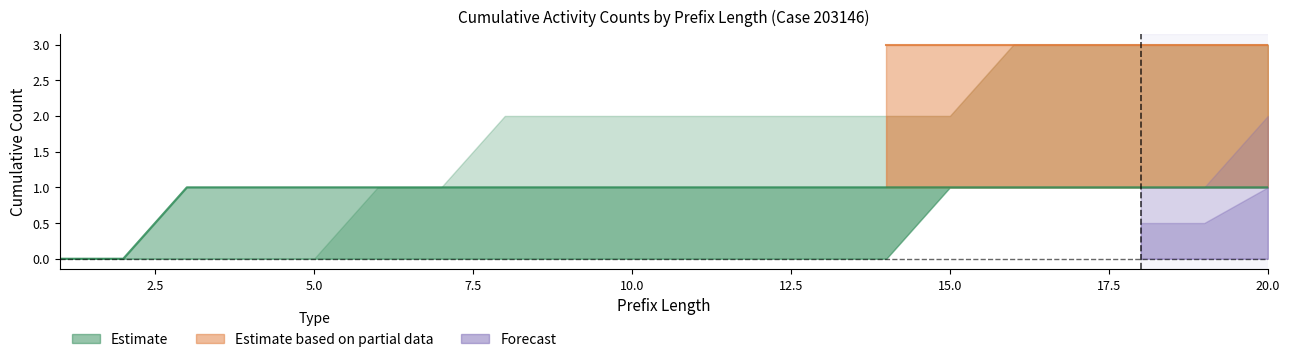

Does the chart have visible grid lines?

No